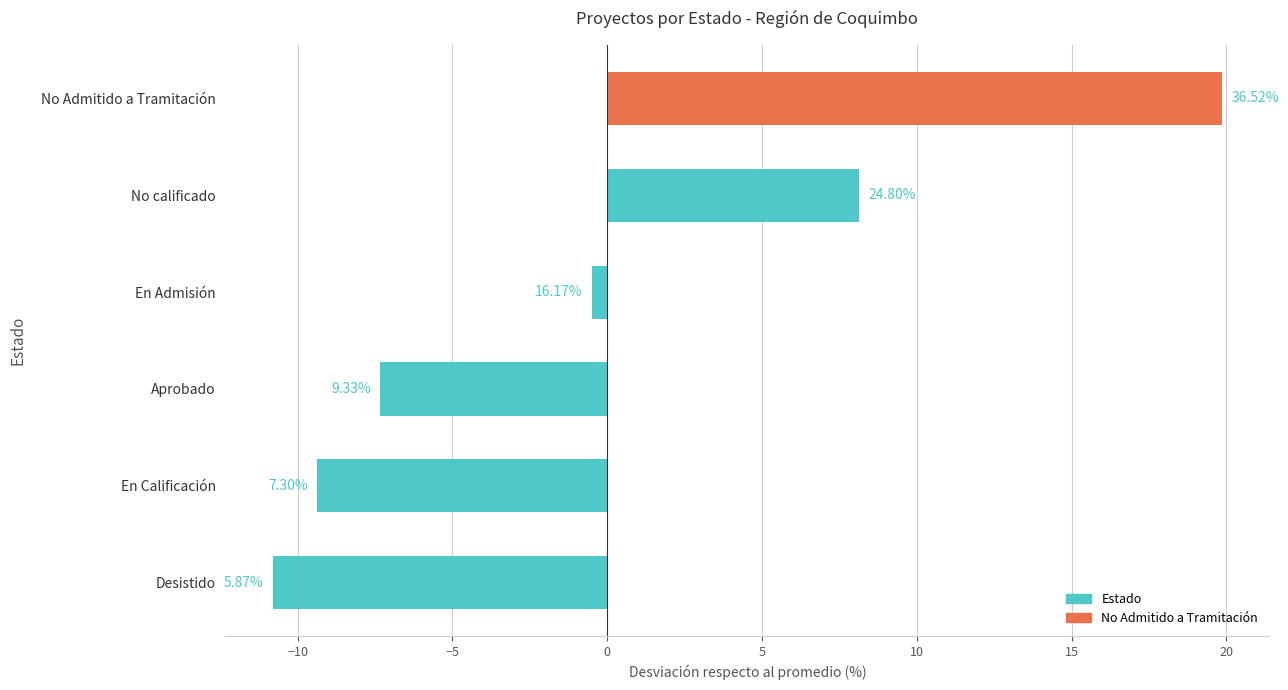

How many bars are there in total?

6